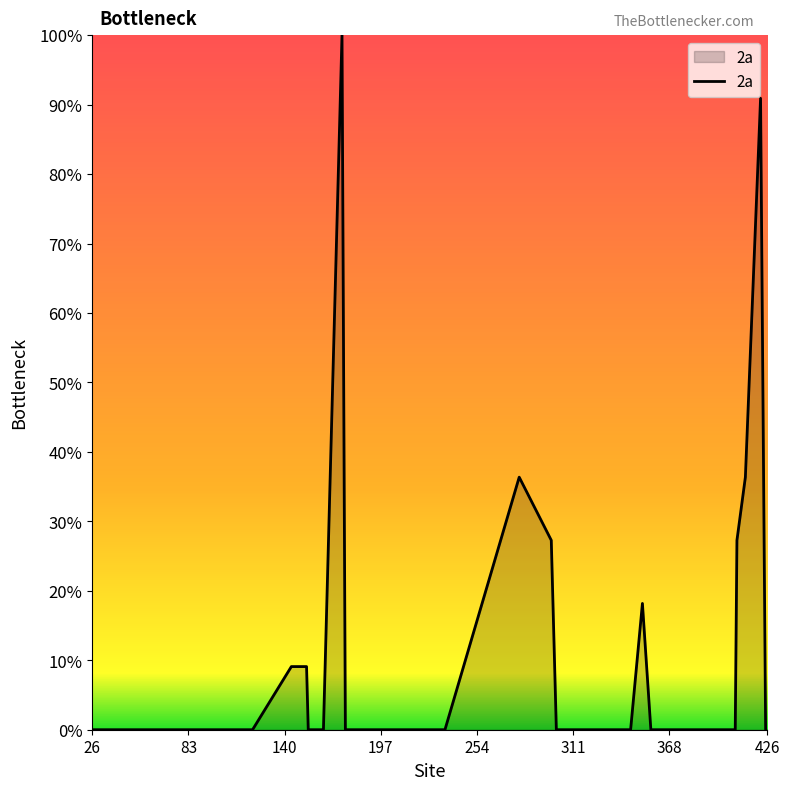

What is the greatest value displayed?

100.0